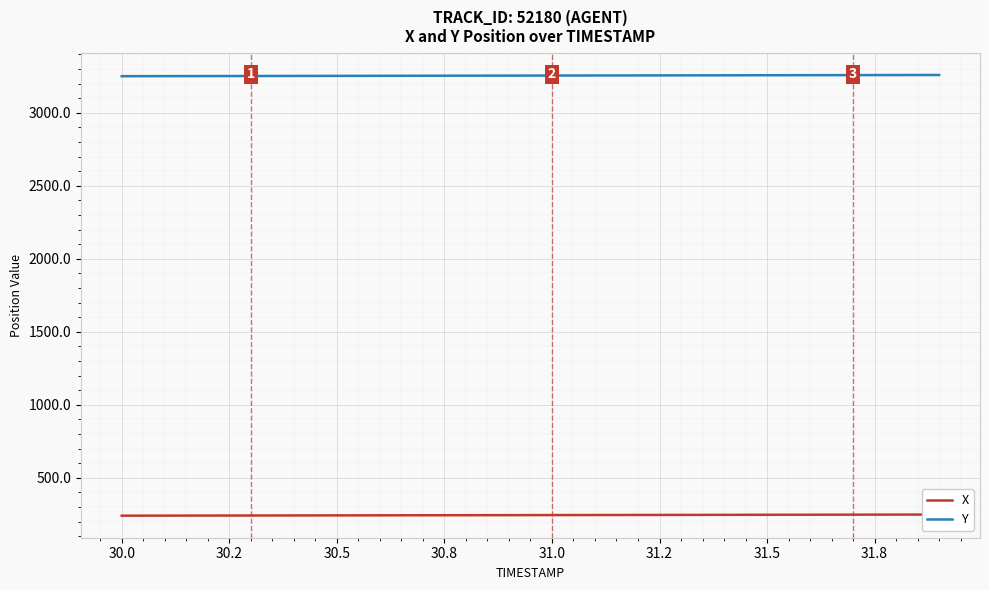

Where does the Y series first go above 3255?

31.0